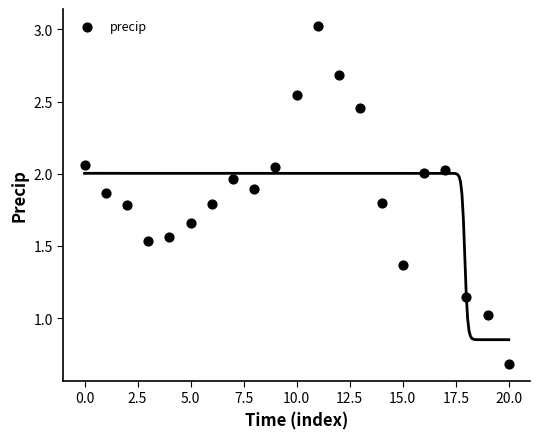

What is the range of Y values (max minus min)?

2.3